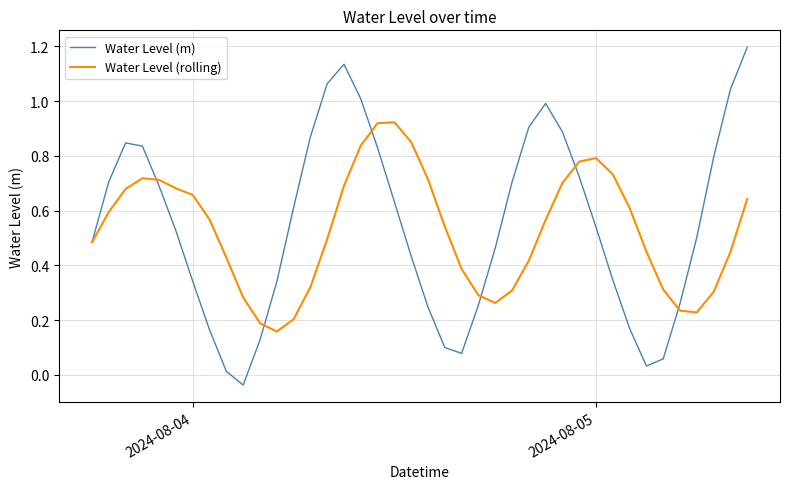

List the series in order of their overall mean, lowest first.

Water Level (rolling), Water Level (m)